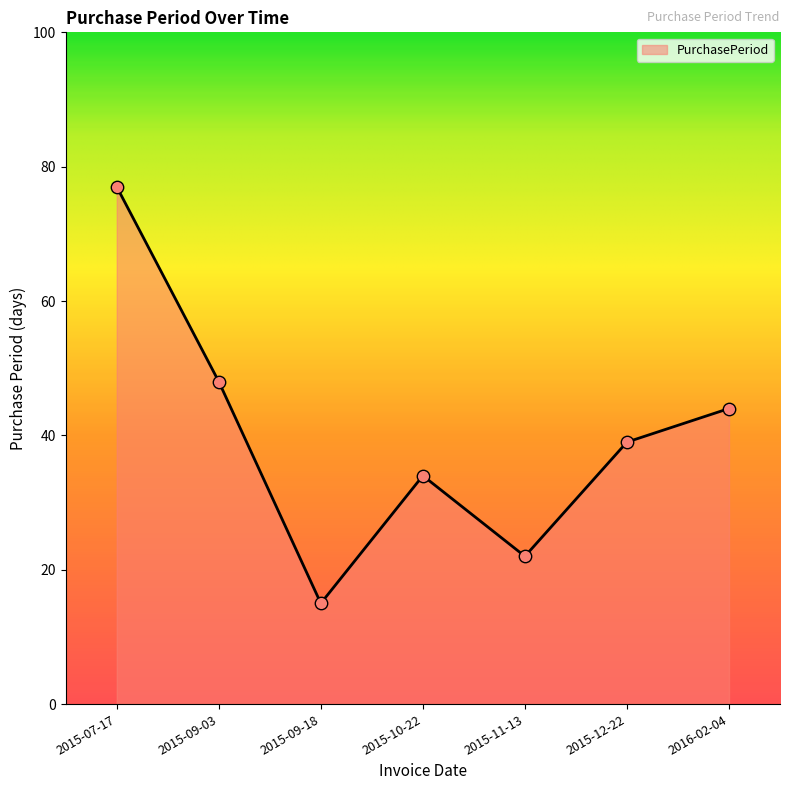

Approximately how many times larger is the value at 2016-02-04 compared to 2015-07-17?

0.6